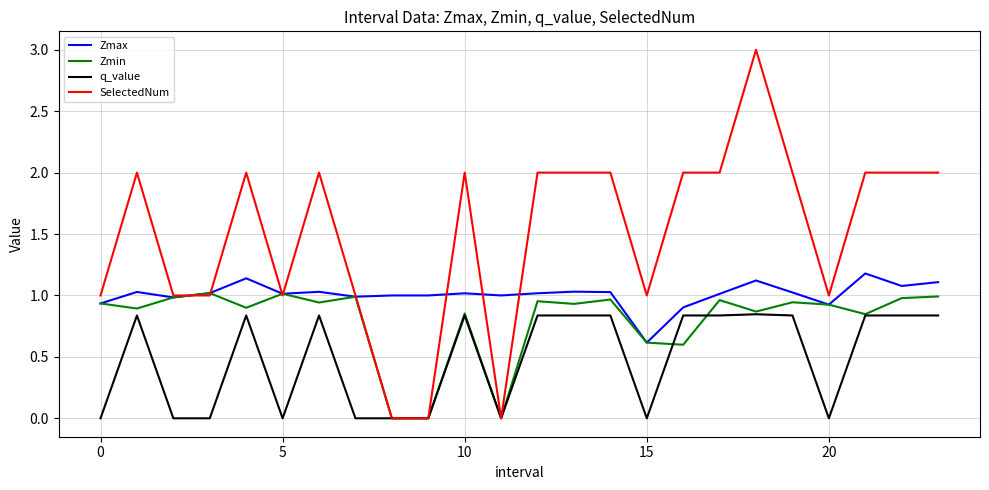

List the series in order of their peak value, highest first.

SelectedNum, Zmax, Zmin, q_value